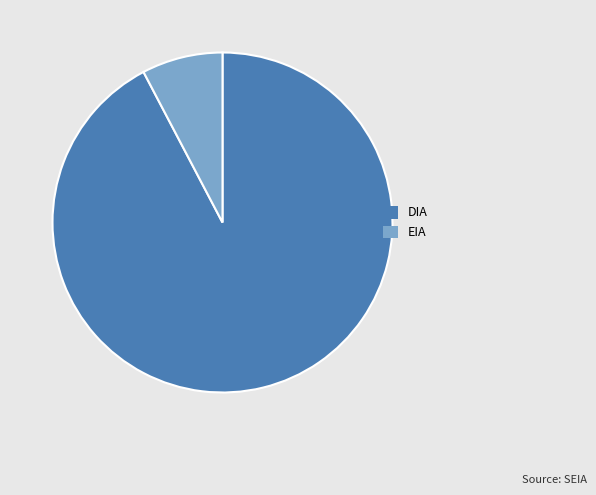

Do DIA and EIA together represent more than half of the pie?

Yes